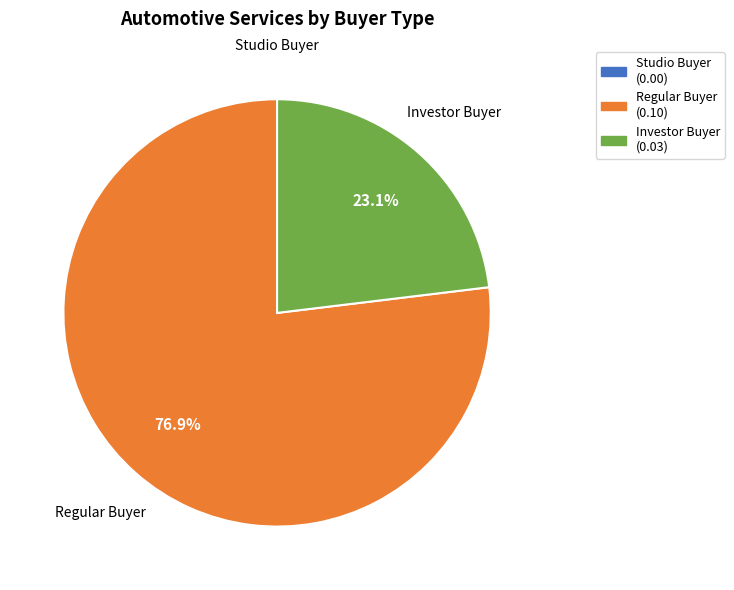

What is the majority slice?

Regular Buyer